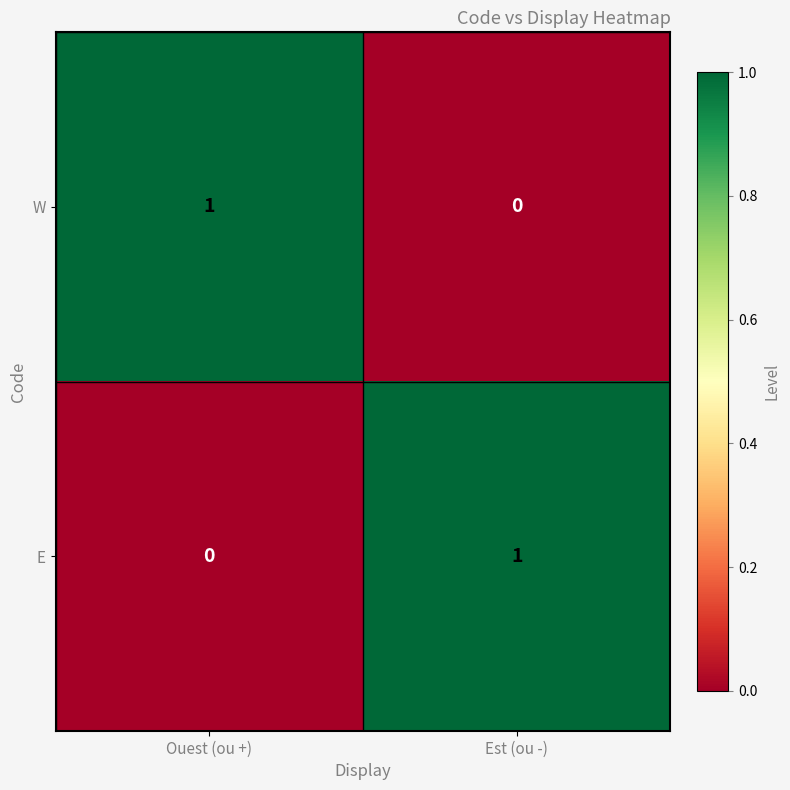

Rank the categories by E value from highest to lowest.

Est (ou -), Ouest (ou +)